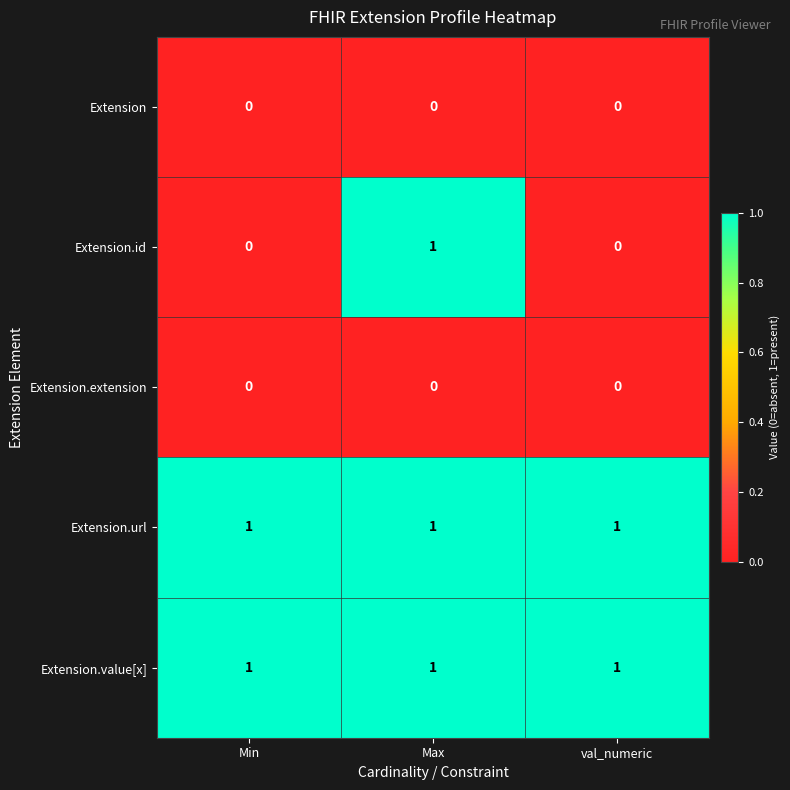

At which category is the sum across all series the highest?

Max